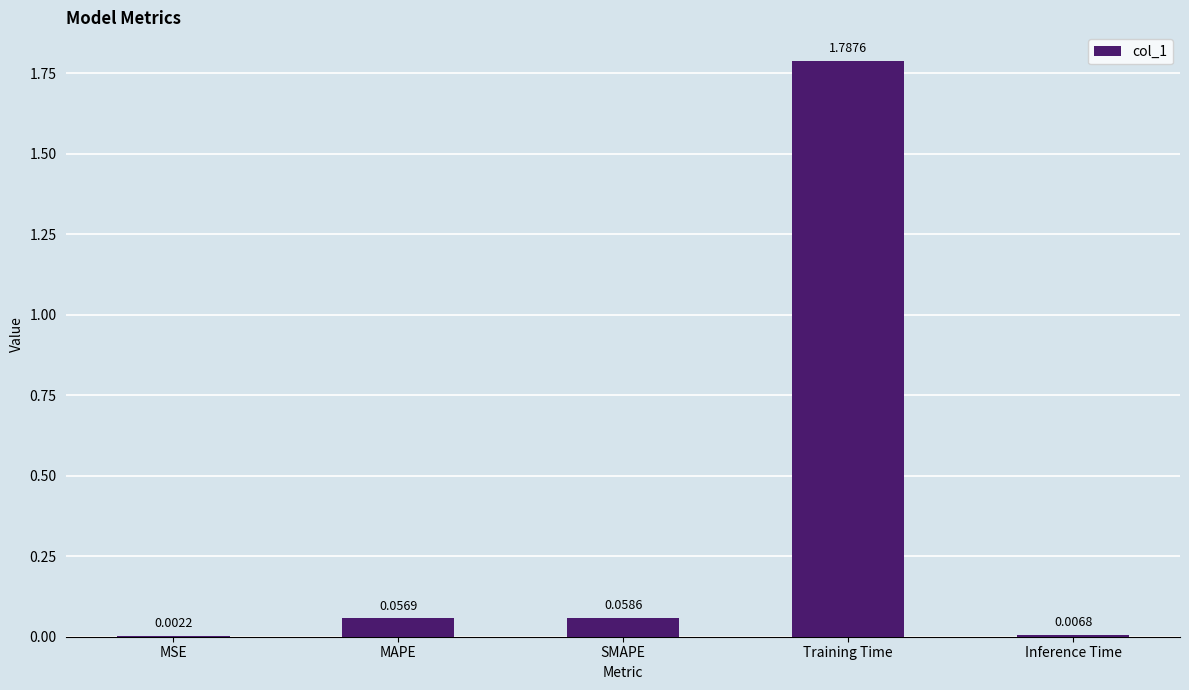

Between MSE and Inference Time, which is larger?

Inference Time